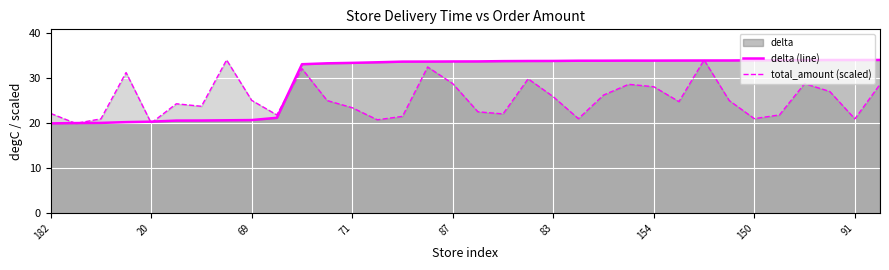

What is the value of the total_amount (scaled) point at the 22nd from the left?

20.9